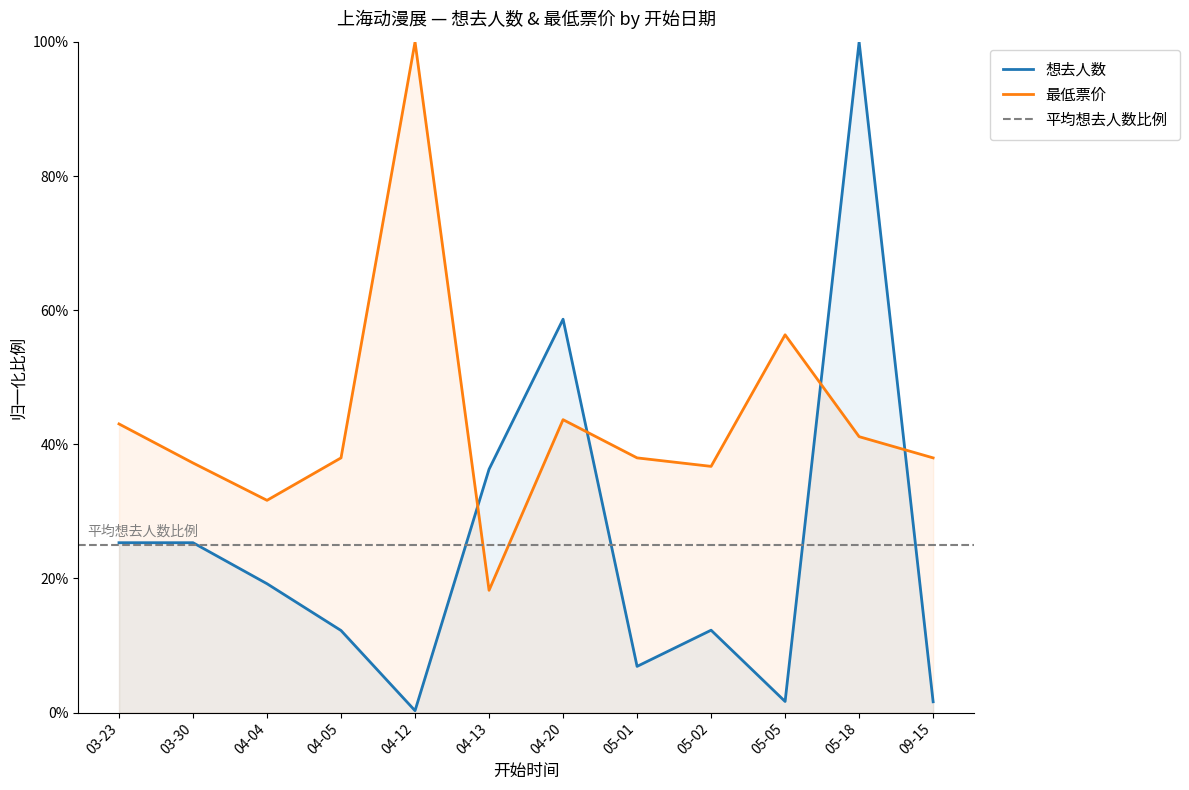

Count the number of categories in the chart.

12